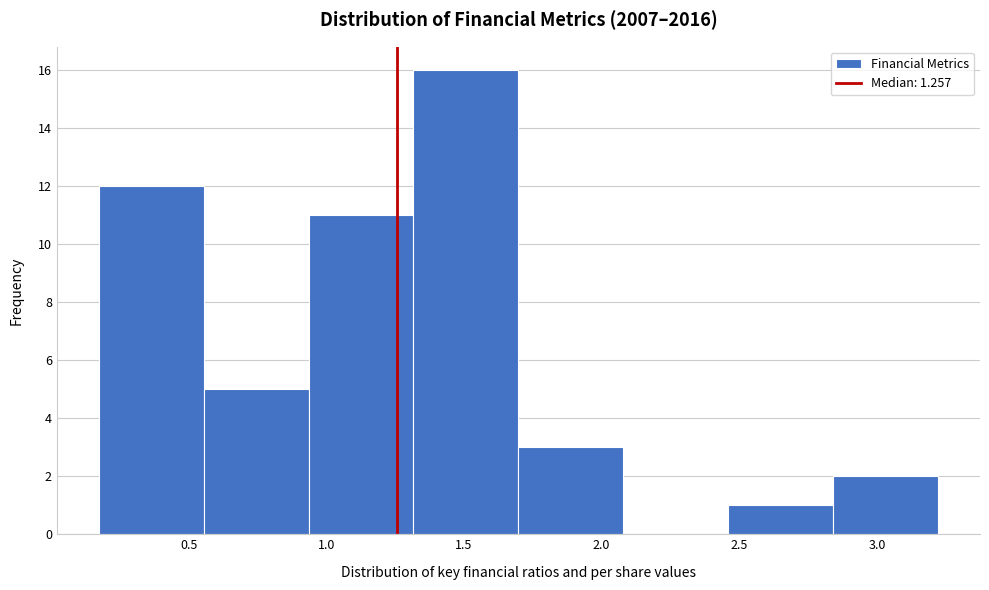

Reading left to right, list every bar in this chart as the range it spans on the x-axis followed by its height. Neither the bar edges nor the heights are printed on the chart, so give them approximately, as read against the axes.

0.15 to 0.55: 12
0.55 to 0.95: 5
0.95 to 1.30: 11
1.30 to 1.70: 16
1.70 to 2.10: 3
2.10 to 2.45: 0
2.45 to 2.85: 1
2.85 to 3.20: 2